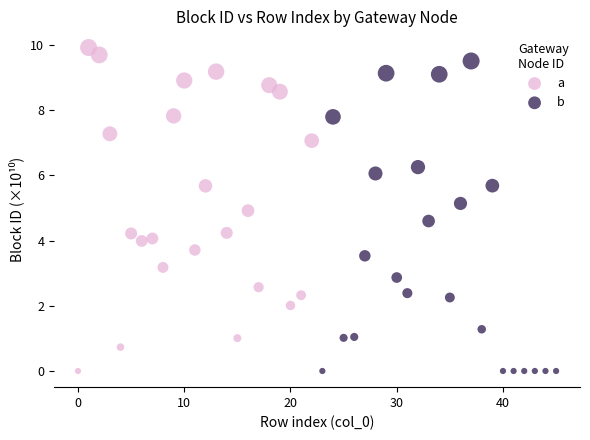

Which series has the widest spread of Y values?

a